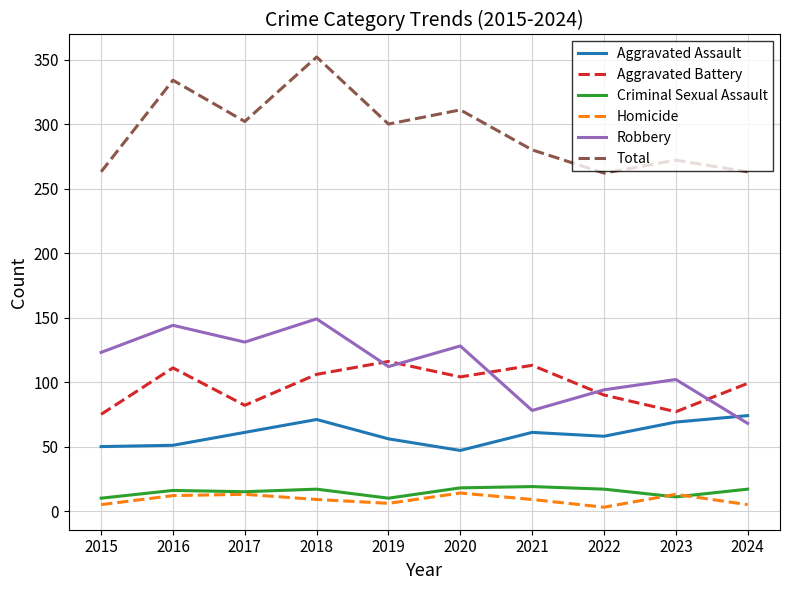

True or false: Total has a value of 64 at 2024.

False